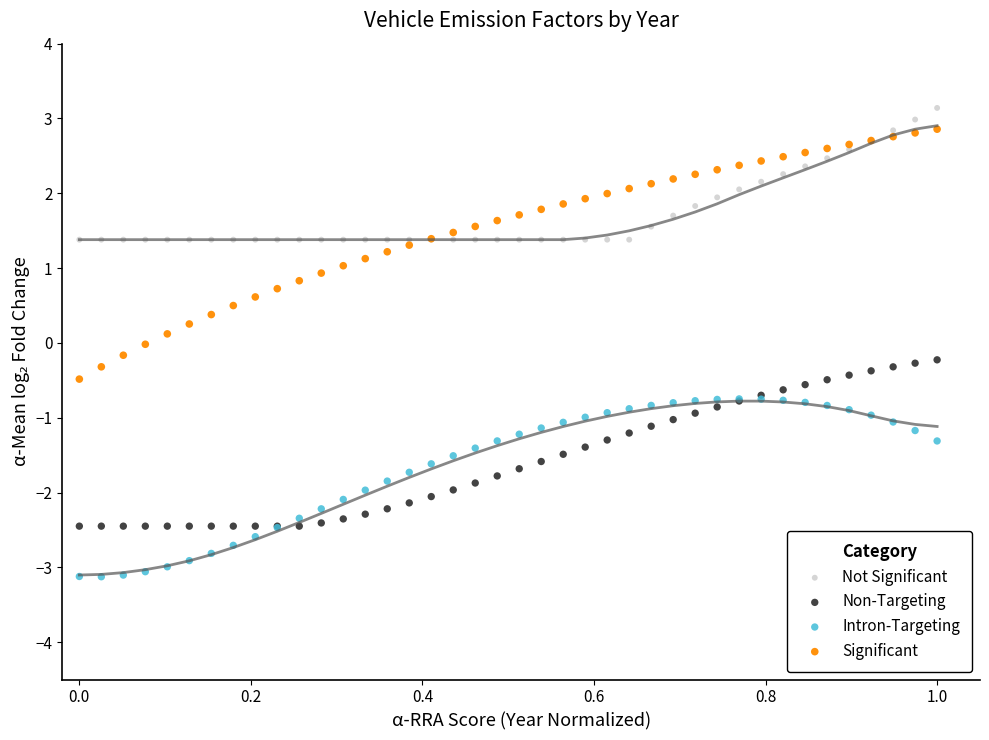

Which series has the widest spread of Y values?

Significant